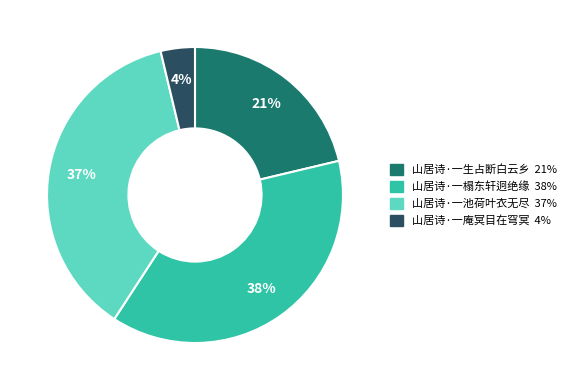

What percentage is the 山居诗·一庵冥目在穹冥 slice, to the nearest percent?

4%